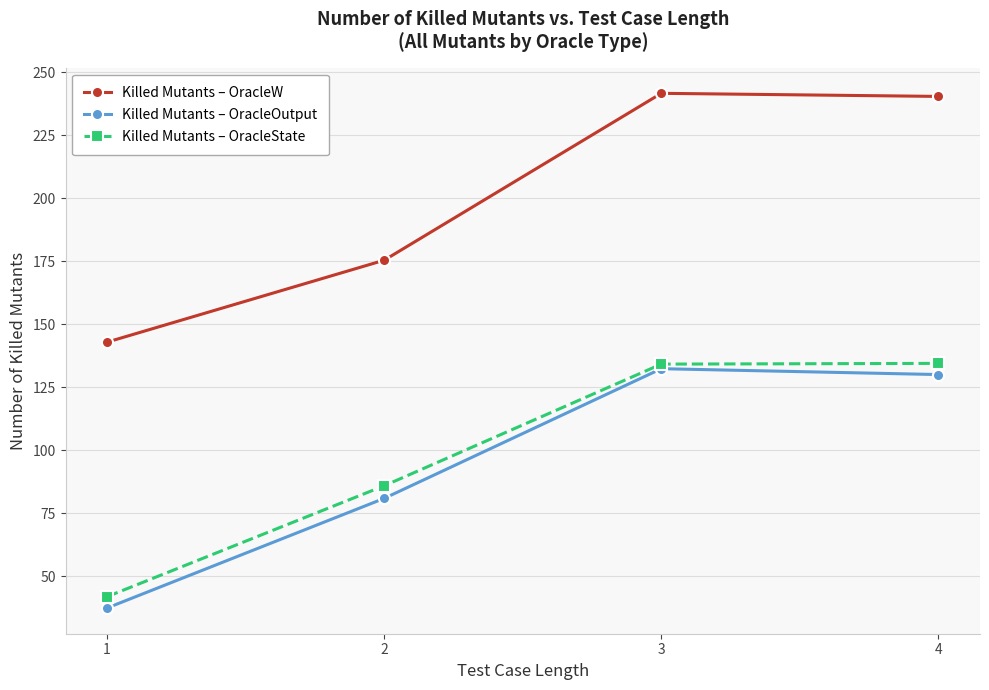

True or false: Killed Mutants – OracleOutput and Killed Mutants – OracleState intersect in this chart.

False